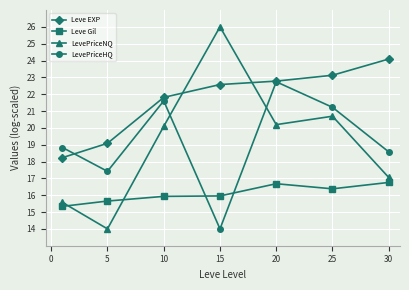

Which series has the widest spread of values?

LevePriceNQ